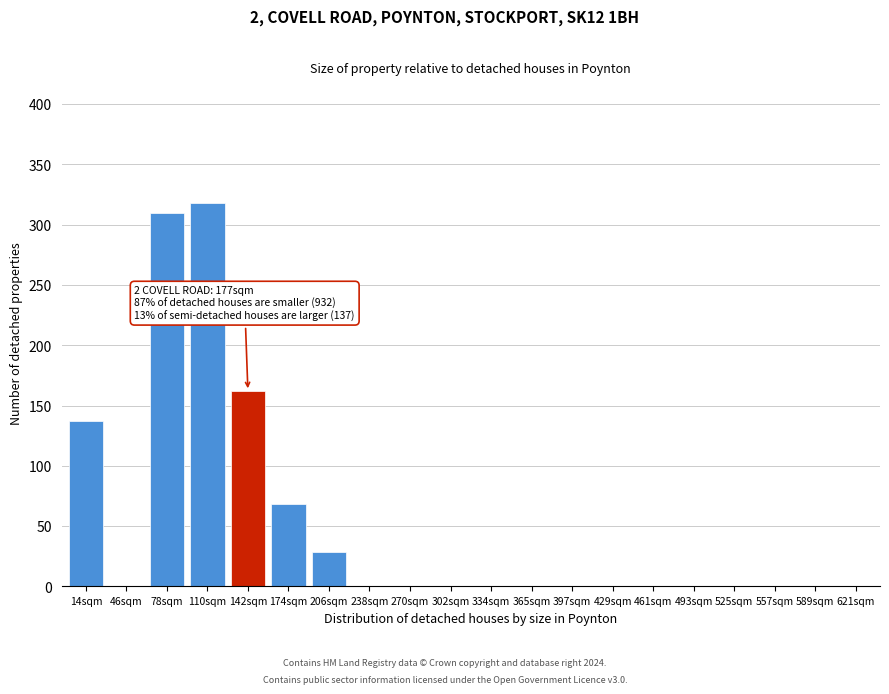

Reading right to left, extract all data points from this chart.

621sqm=0	589sqm=0	557sqm=0	525sqm=0	493sqm=0	461sqm=0	429sqm=0	397sqm=0	365sqm=0	334sqm=0	302sqm=0	270sqm=0	238sqm=0	206sqm=29	174sqm=68	142sqm=162	110sqm=318	78sqm=310	46sqm=0	14sqm=137